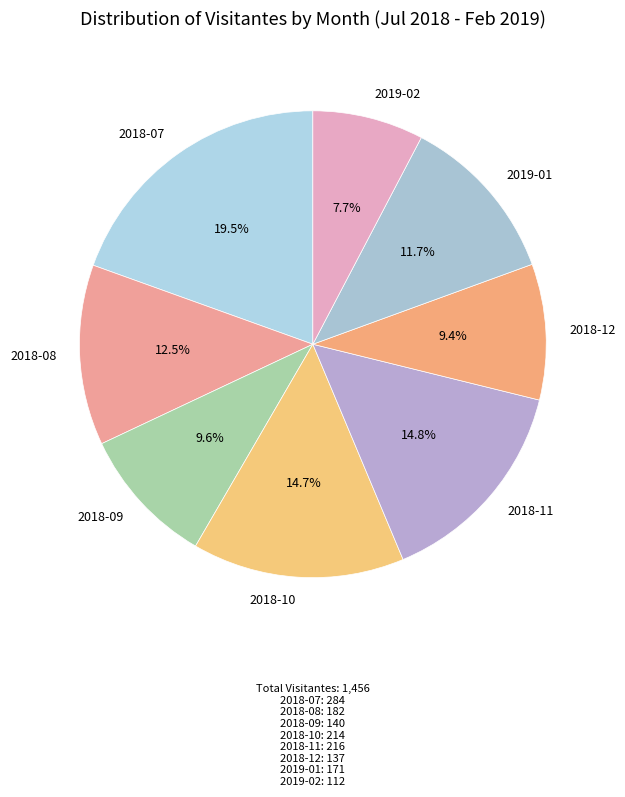

To the nearest percent, what is the combined percentage of 2018-08 and 2018-10?

27%